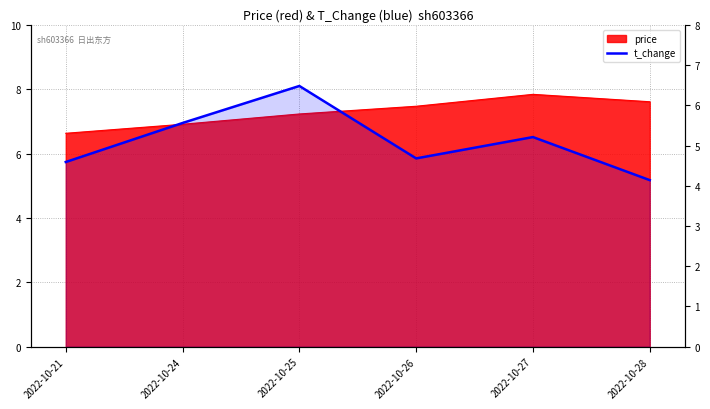

What is the sum of all values?

30.7